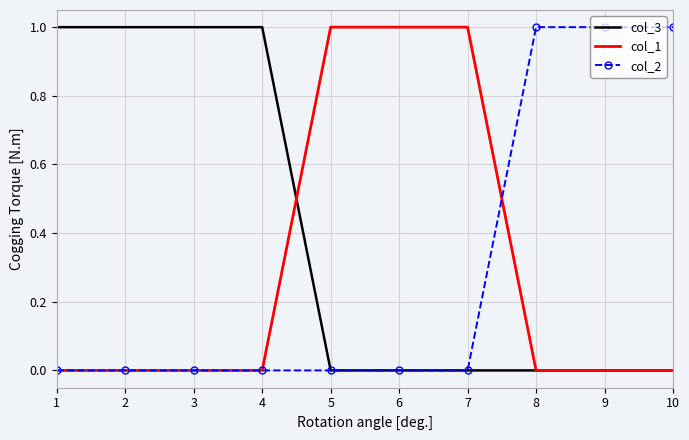

Is it true that col_1 equals 0 at 1?

True